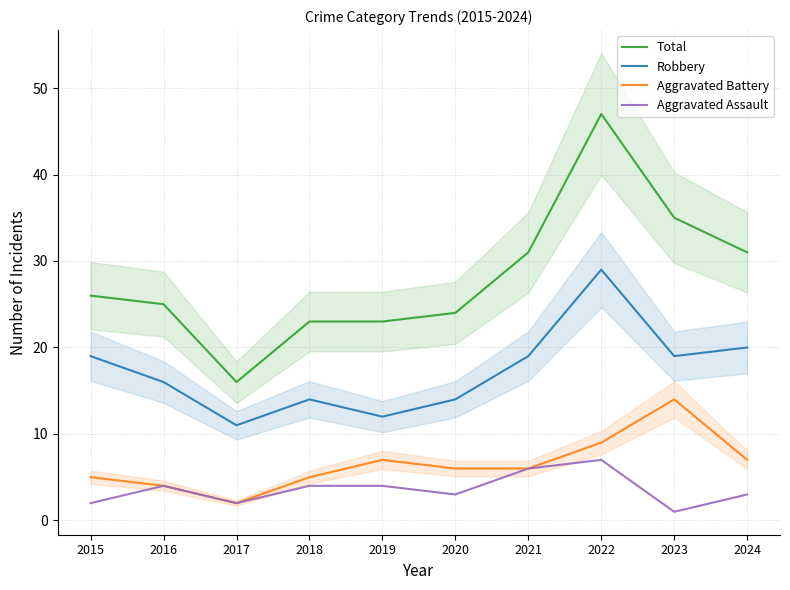

Which has a higher value, 2019 or 2020?

2020